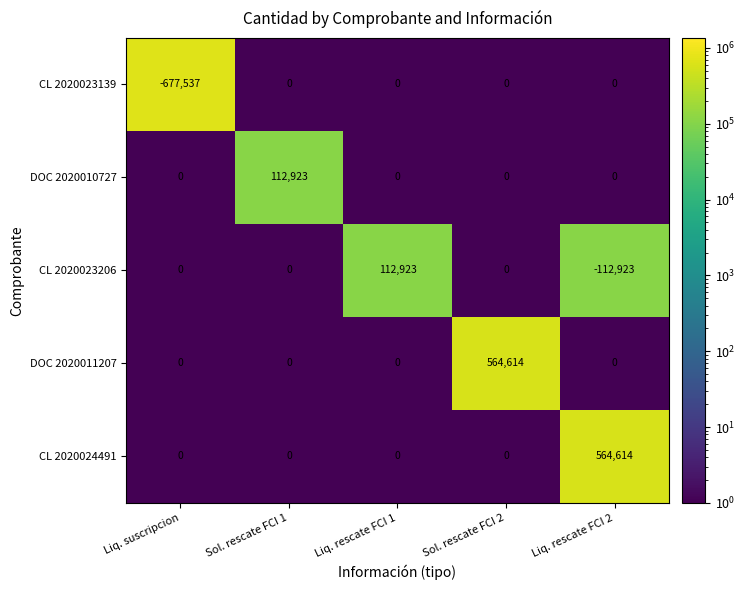

Is it true that DOC 2020010727 equals -35710 at Liq. rescate FCI 1?

False